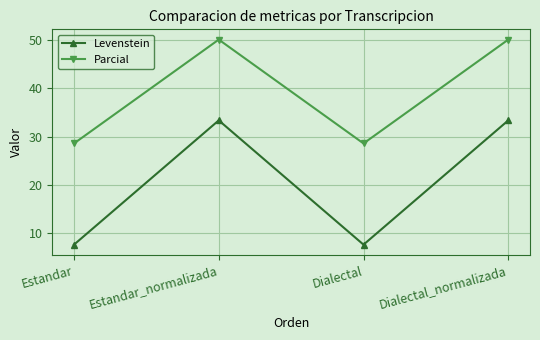

Which series has the largest total across all categories?

Parcial